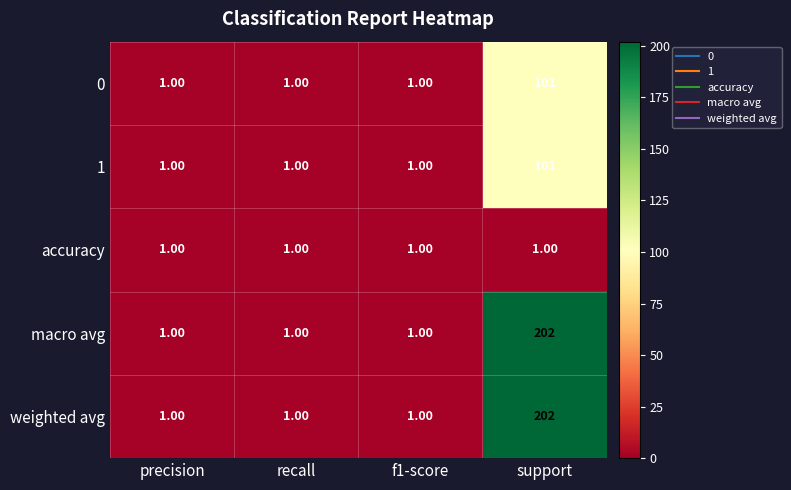

At which category is the sum across all series the highest?

support